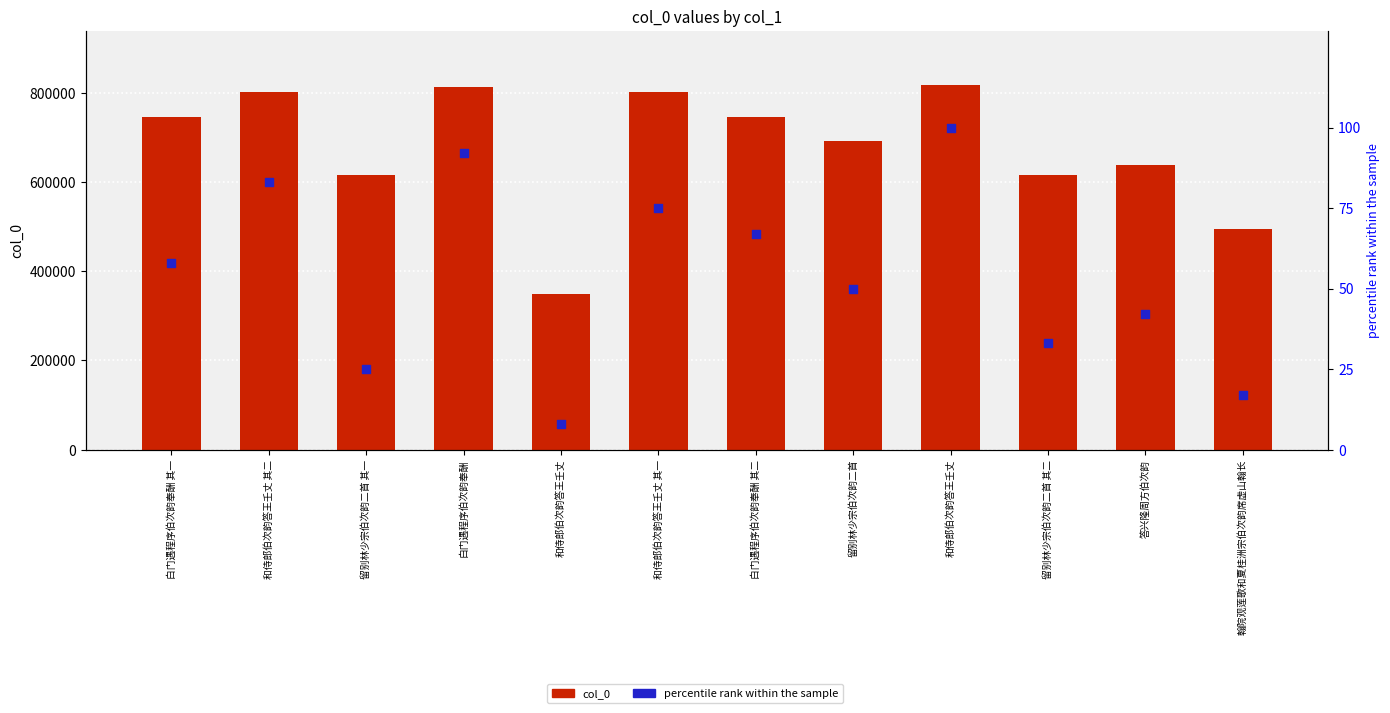

Is the value of col_0 at 留别林少宗伯次韵二首 其二 greater than the value of percentile rank within the sample at 答兴隆周方伯次韵?

Yes